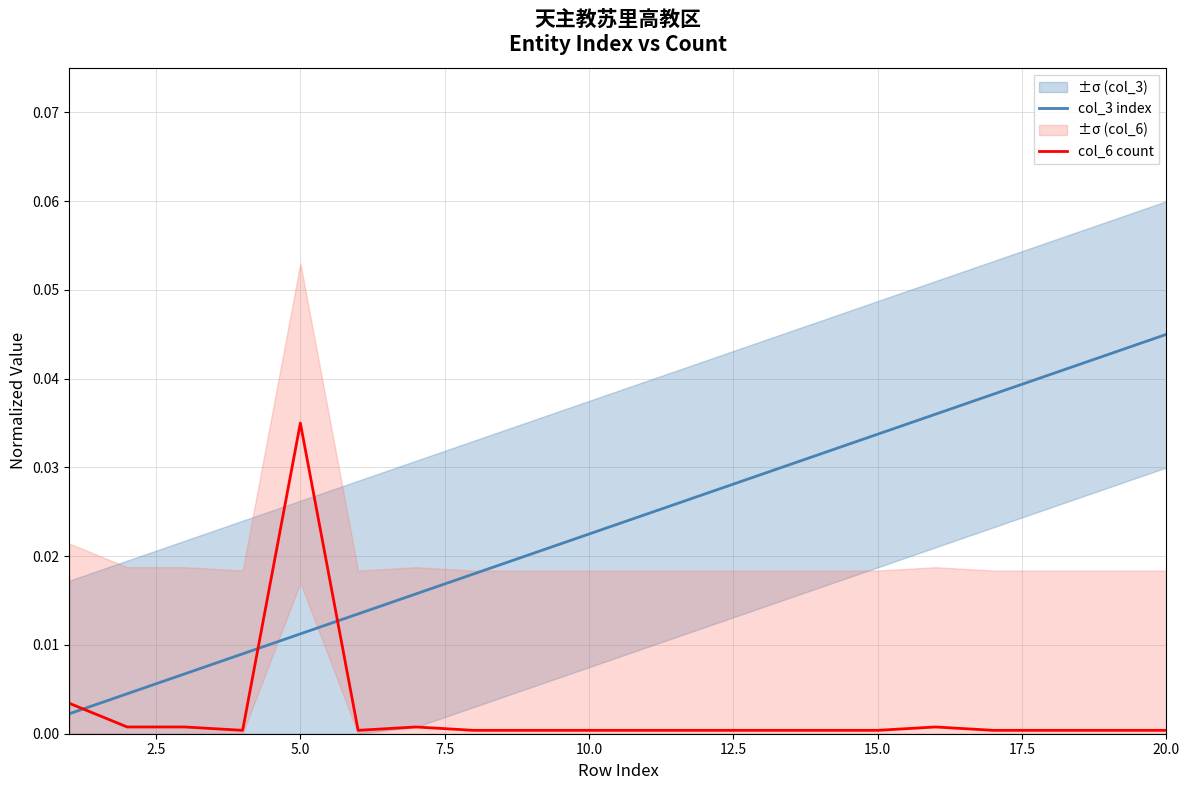

After their last crossing, which series has the higher values: col_6 count or col_3 index?

col_3 index